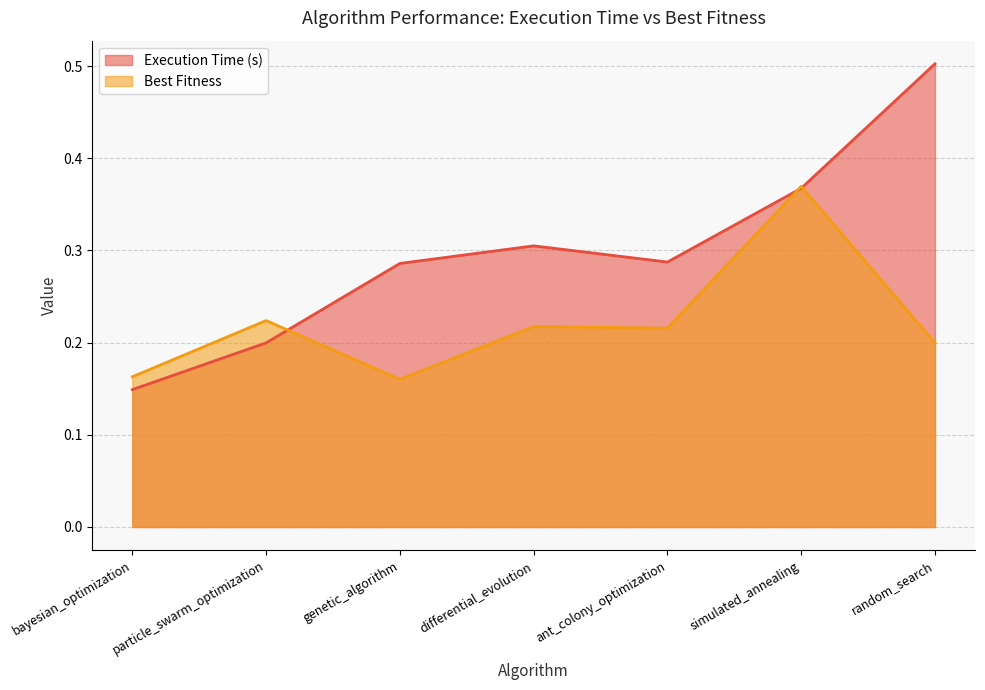

How many times do Execution Time (s) and Best Fitness cross each other?

3